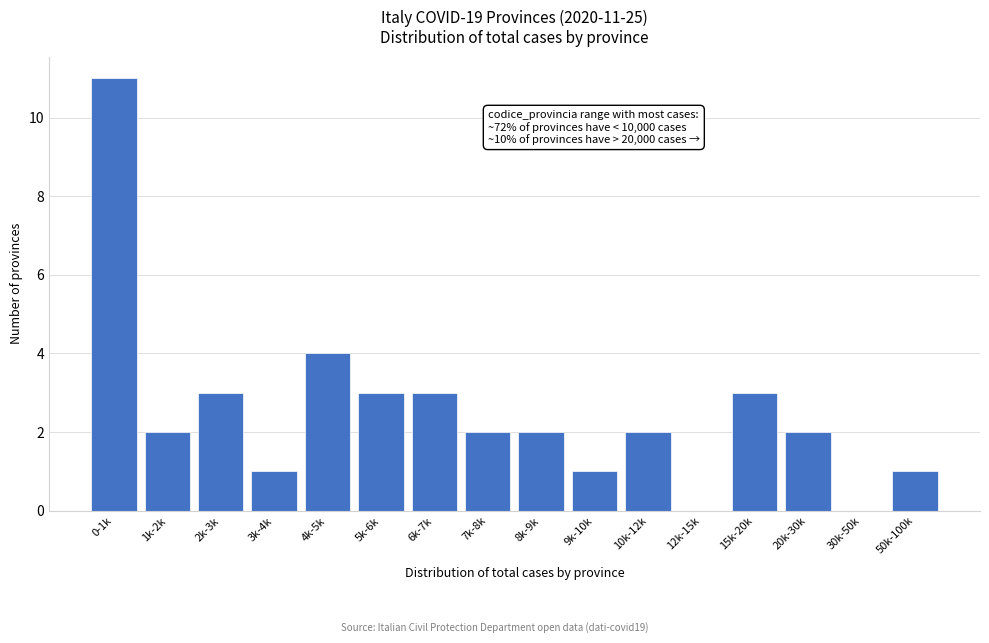

Reading left to right, list all the values displayed in this chart.

0-1k=11	1k-2k=2	2k-3k=3	3k-4k=1	4k-5k=4	5k-6k=3	6k-7k=3	7k-8k=2	8k-9k=2	9k-10k=1	10k-12k=2	12k-15k=0	15k-20k=3	20k-30k=2	30k-50k=0	50k-100k=1